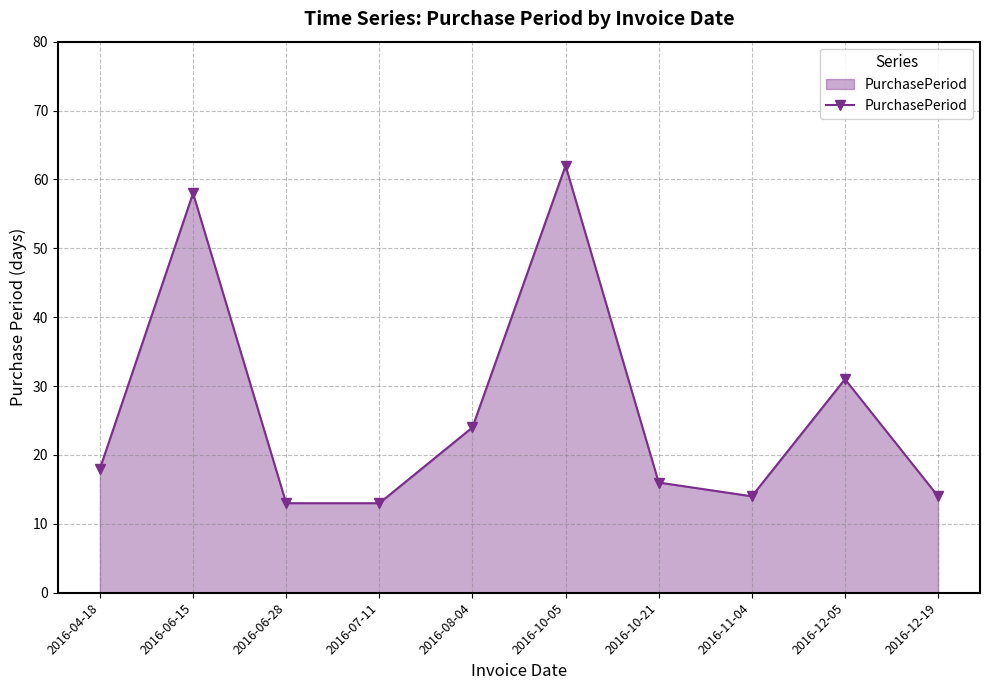

At which category does the data reach its first local peak?

2016-06-15